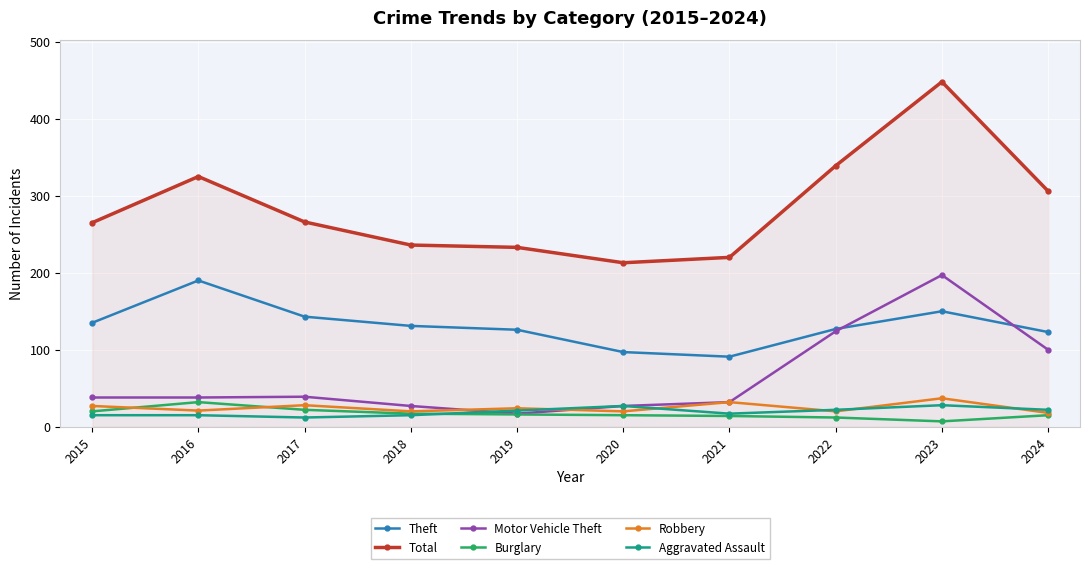

How many lines are shown in the chart?

6